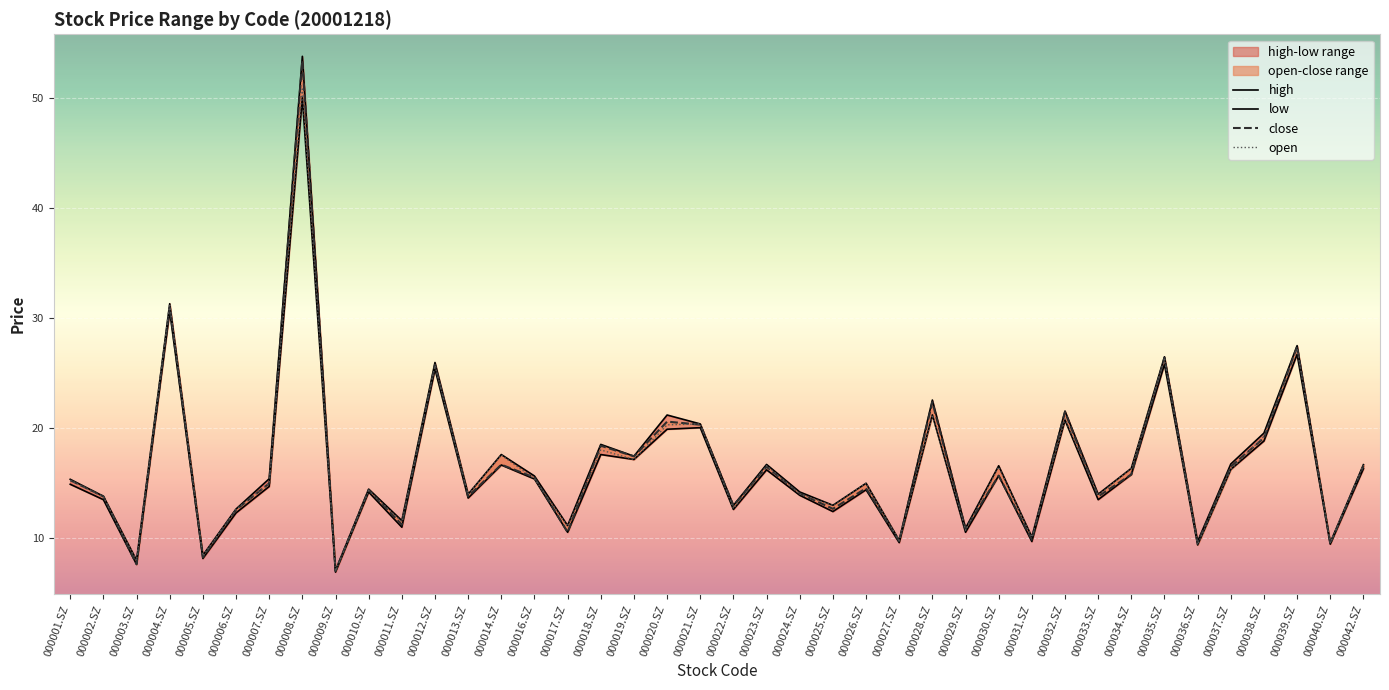

What is the difference between the second highest and minimum values in the high series?

24.2